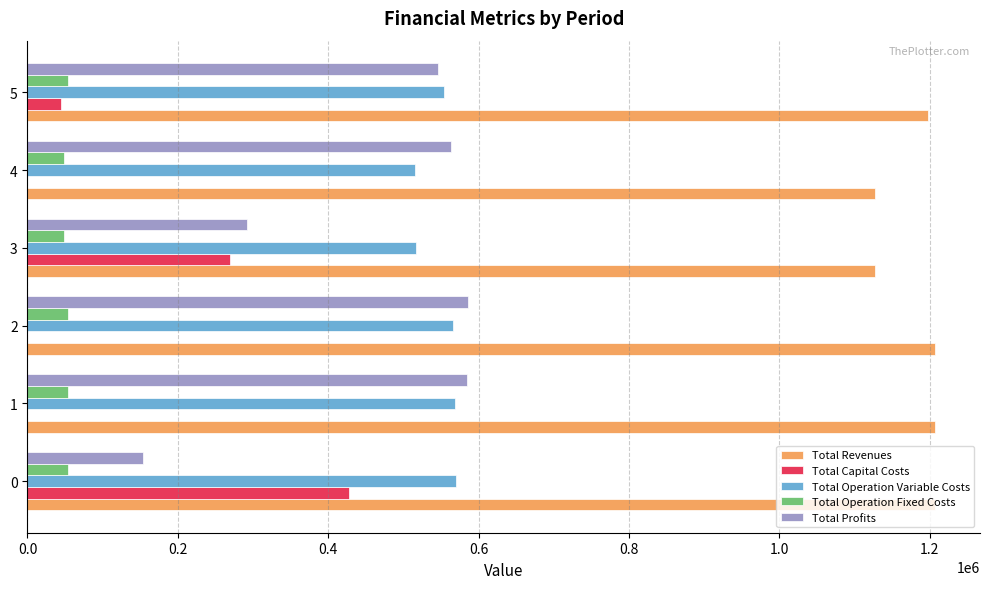

What is the sum of the Total Operation Variable Costs values at 3 and 5?

1071528.5